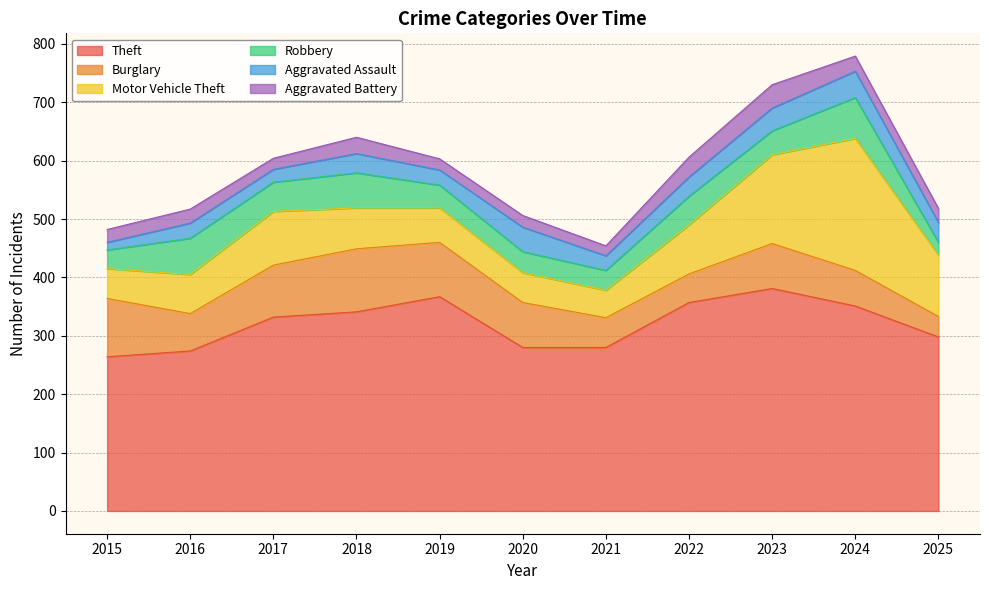

True or false: Aggravated Battery has a value of 19 at 2017.

True